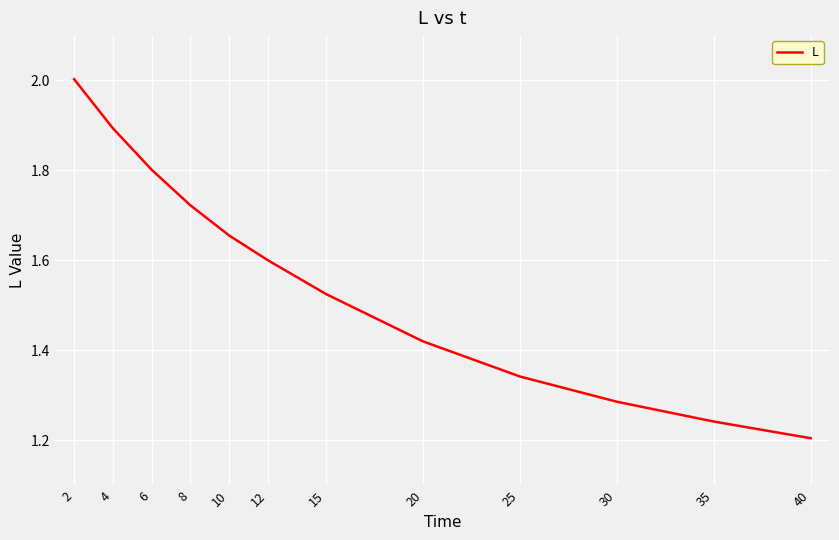

Which category has the lowest value across all series?

40